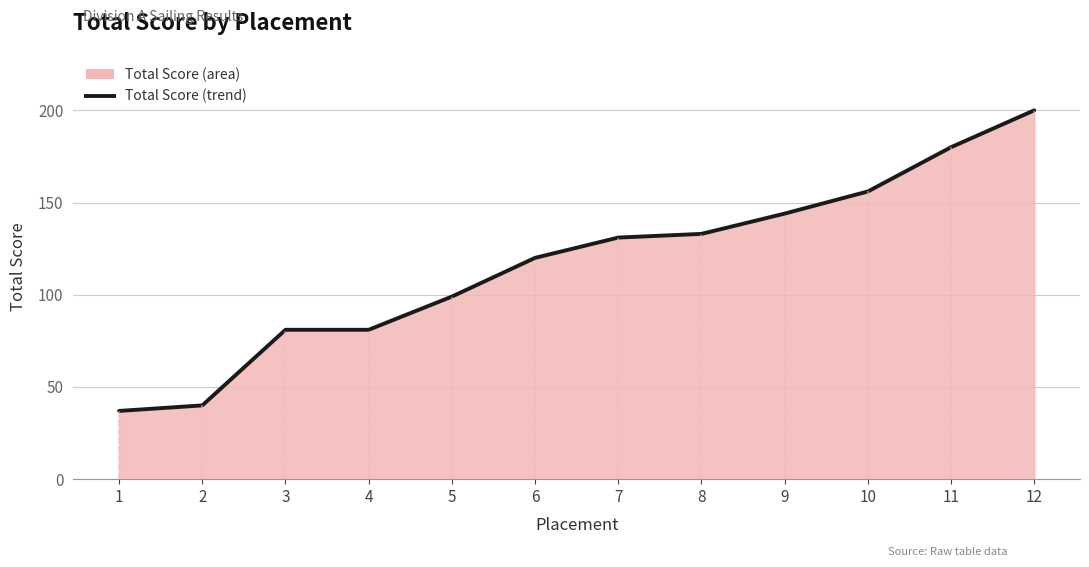

True or false: the data has more than 2 interior local peaks.

False